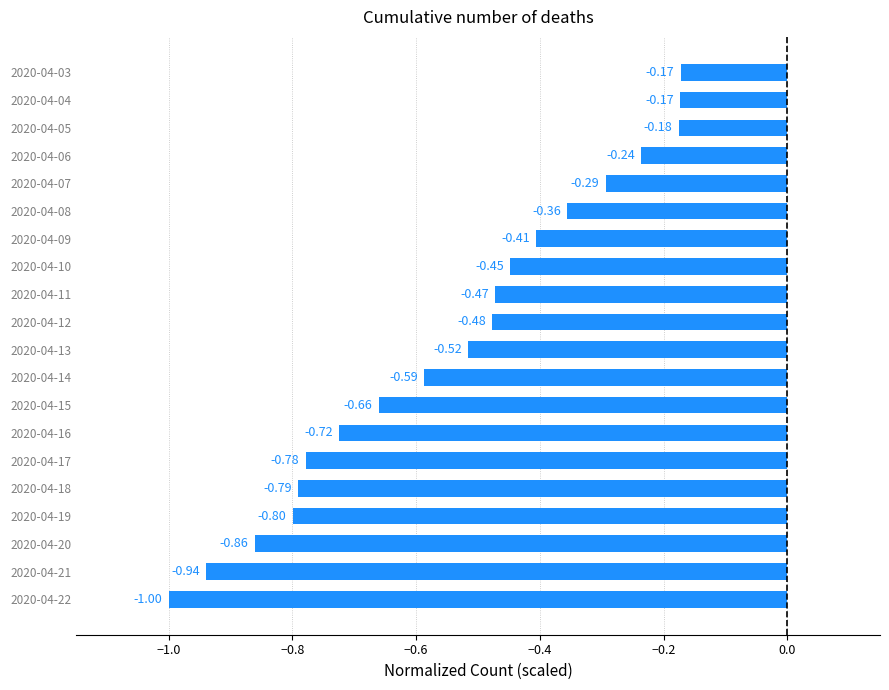

What is the smallest value displayed?

-1.0